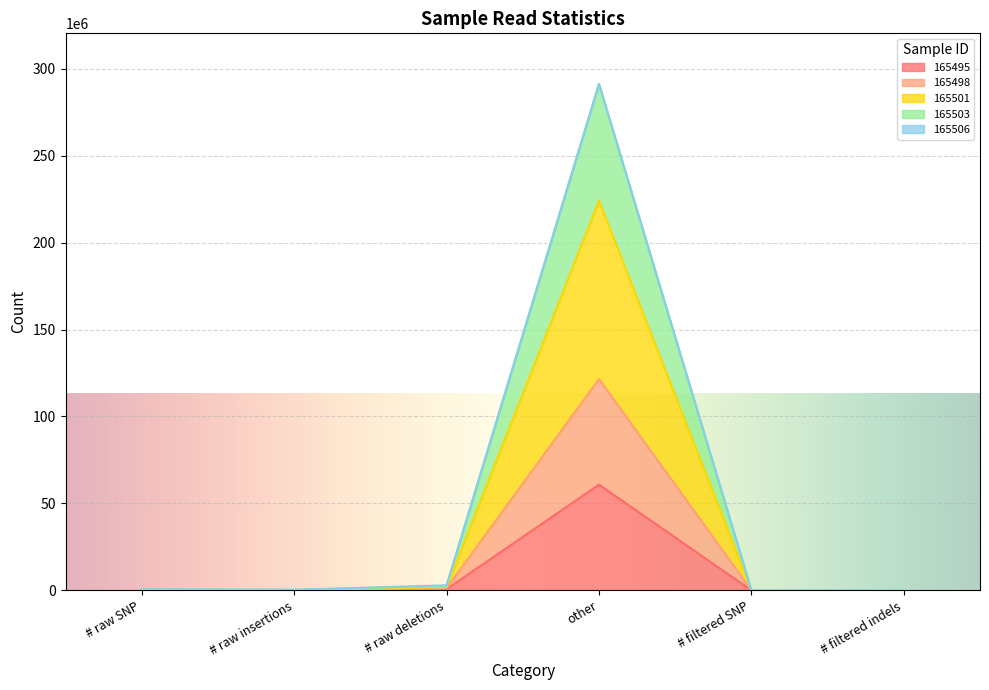

Between # filtered indels and # filtered SNP, which is larger?

# filtered indels